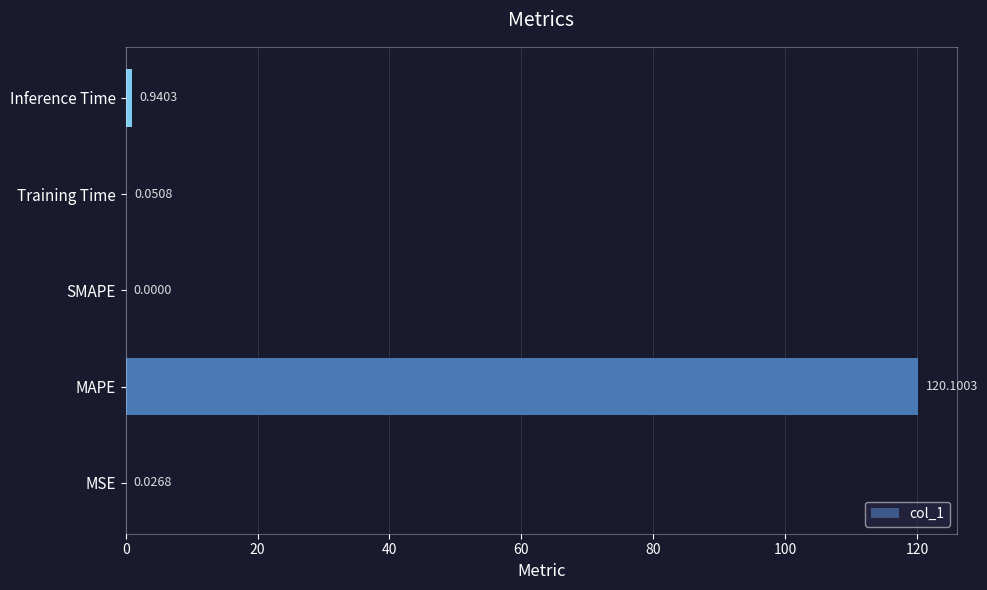

Are the bars horizontal?

Yes